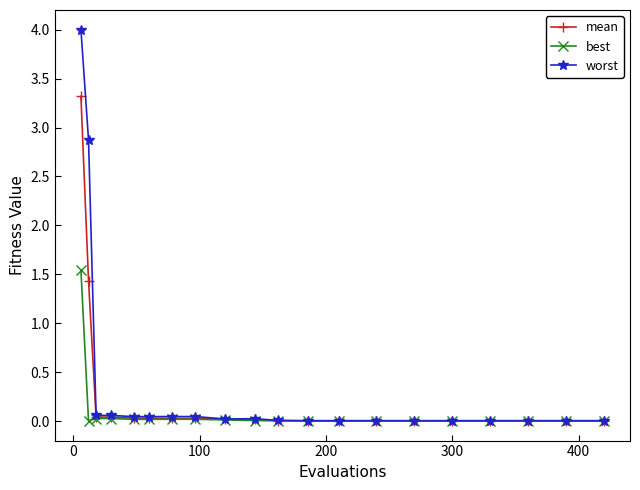

How many lines are shown in the chart?

3